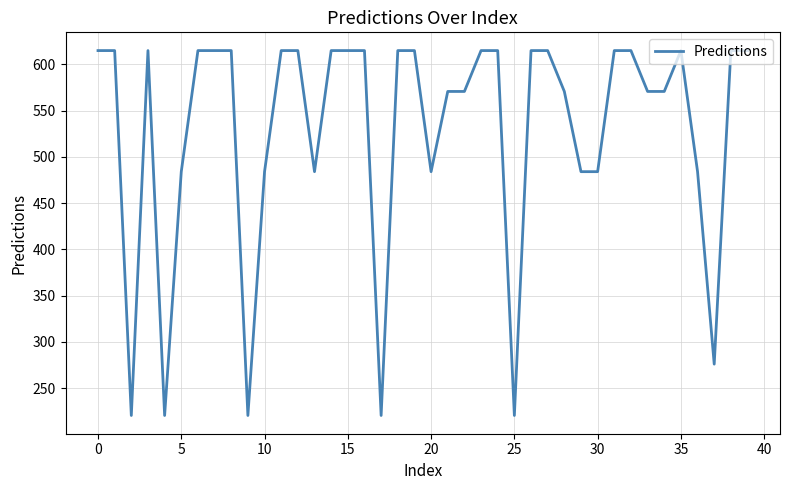

Reading left to right, list all the values displayed in this chart.

615.0	615.0	220.4	615.0	220.4	484.1	615.0	615.0	615.0	220.4	484.1	615.0	615.0	484.1	615.0	615.0	615.0	220.4	615.0	615.0	484.1	570.8	570.8	615.0	615.0	220.4	615.0	615.0	570.8	484.1	484.1	615.0	615.0	570.8	570.8	615.0	484.1	276.0	615.0	615.0